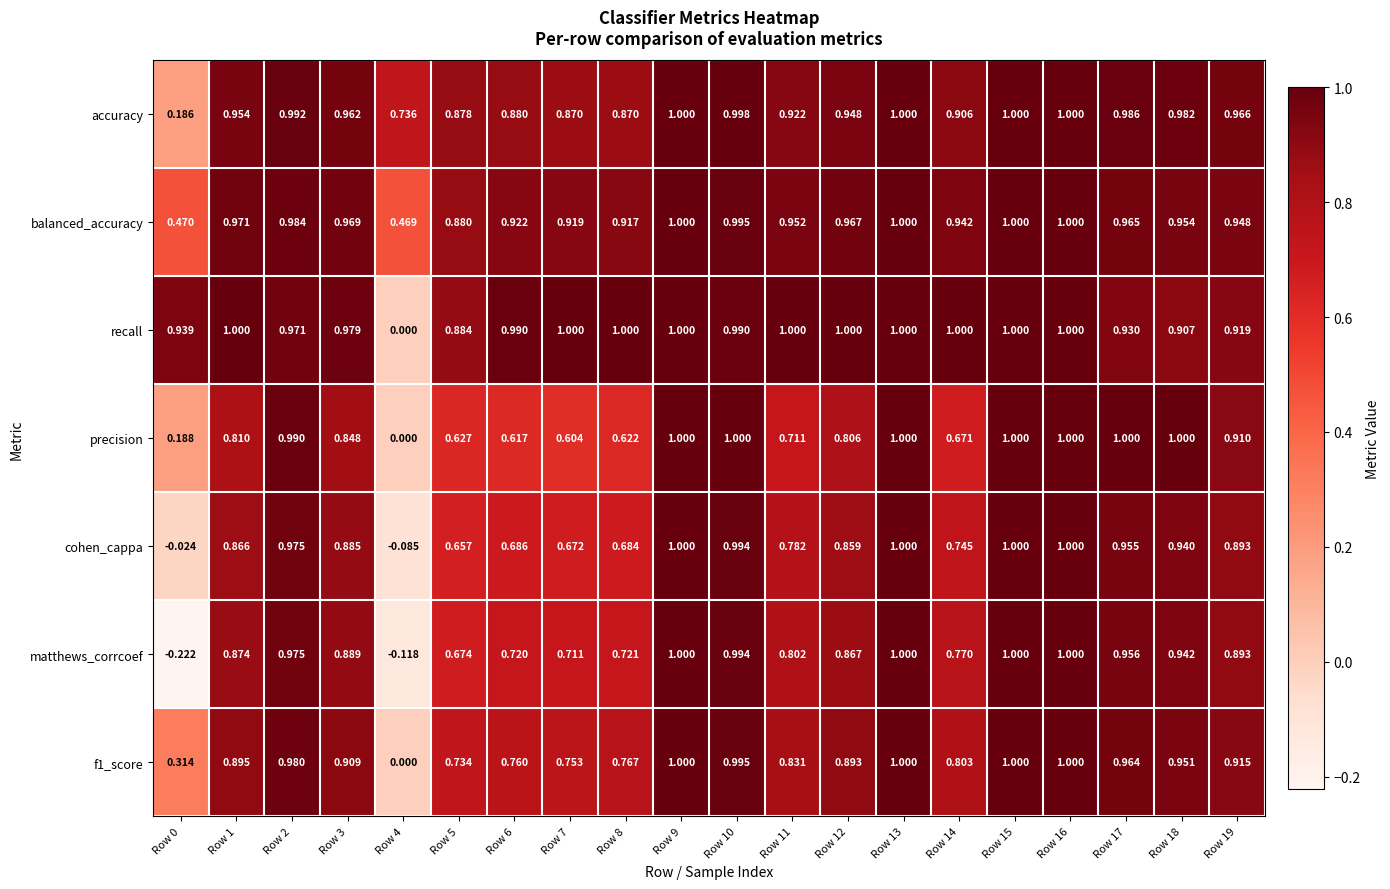

Which series has the largest range (max minus min)?

matthews_corrcoef